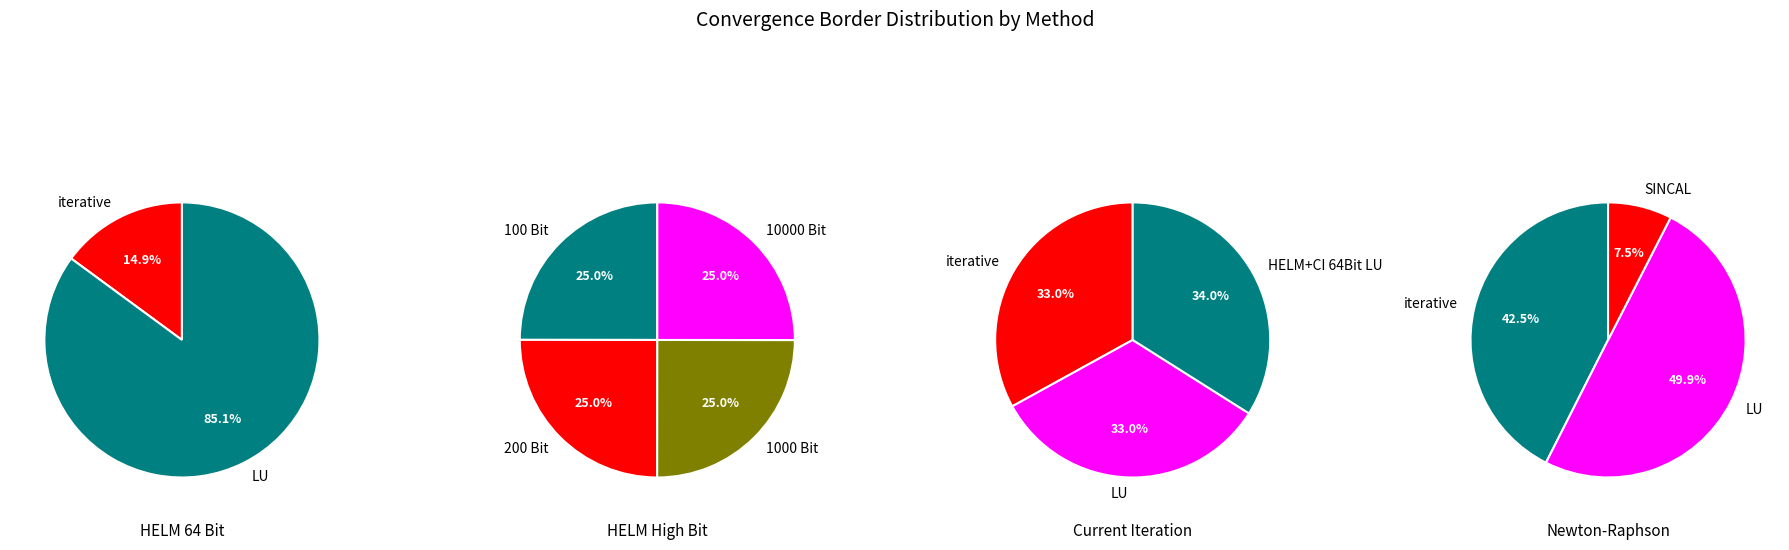

Count the number of slices in the pie.

12